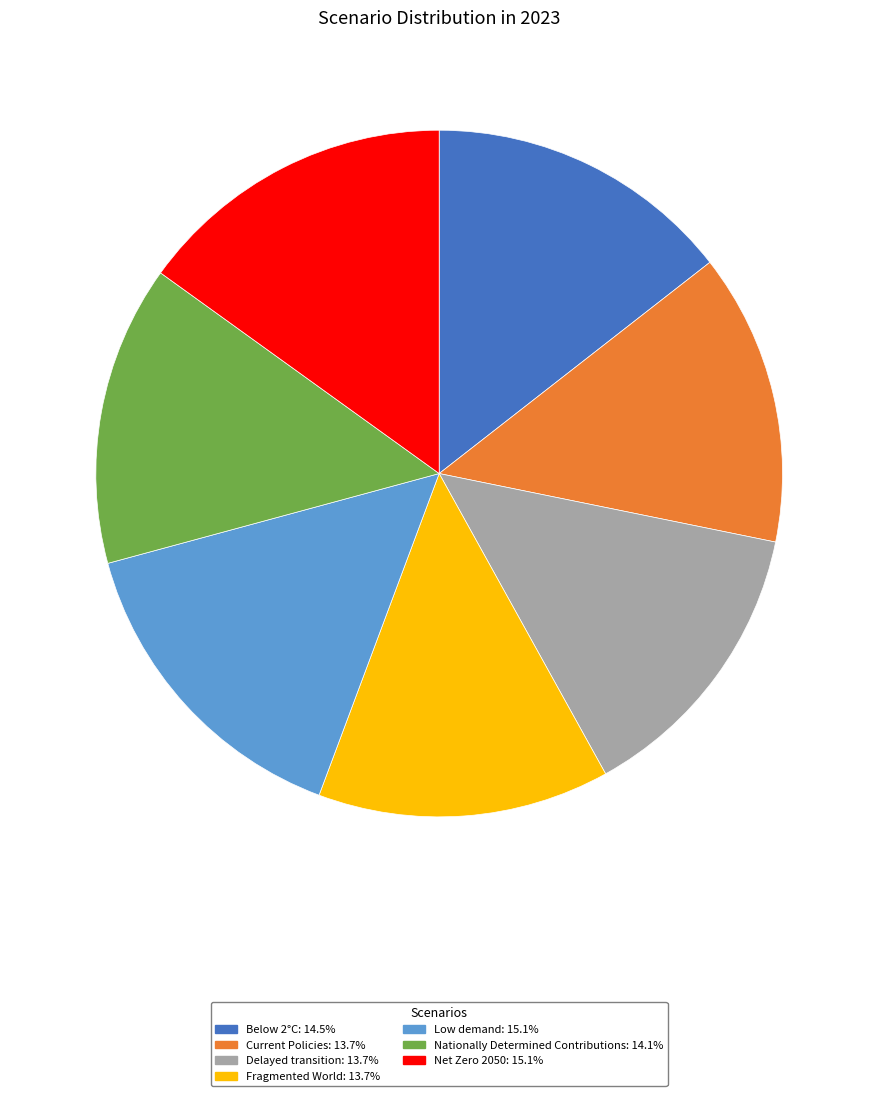

Does Below 2°C account for over 50% of the chart?

No